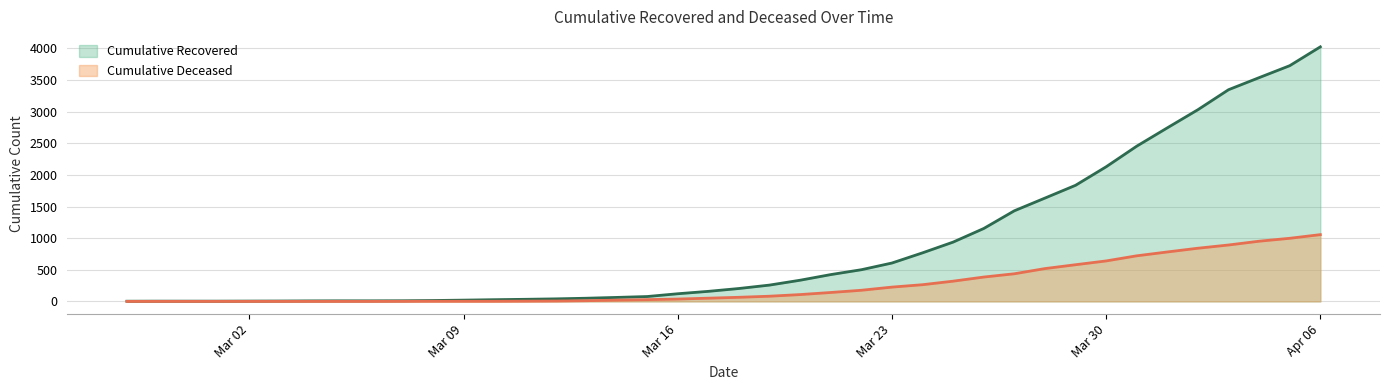

What is the value of the cumulative_deceased point at the 18th from the left?

28